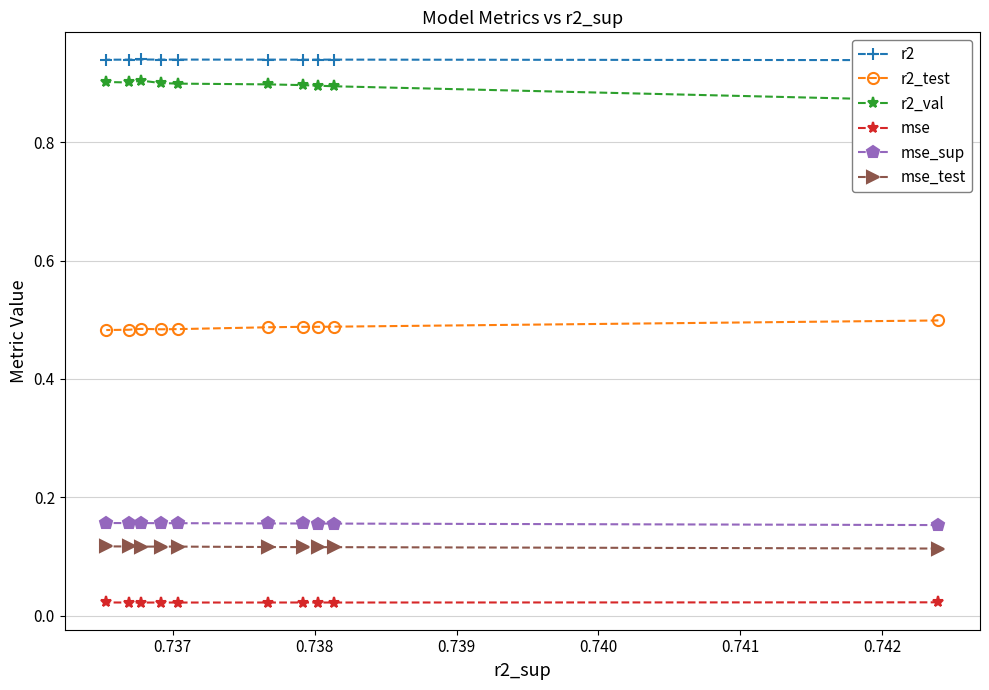

What is the value of the r2_test point at the 2nd from the left?

0.5